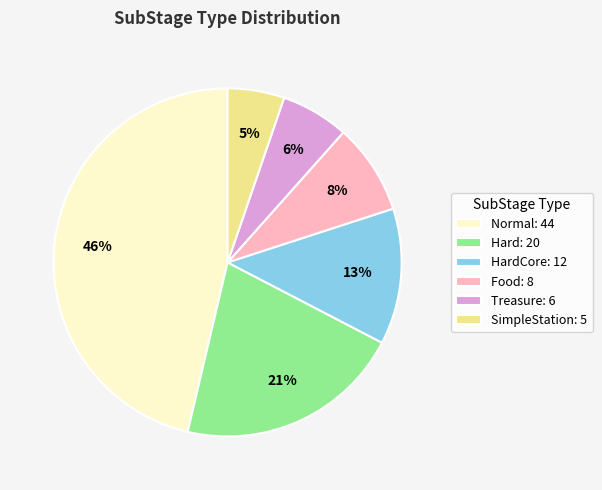

Is there a majority slice in this chart?

No